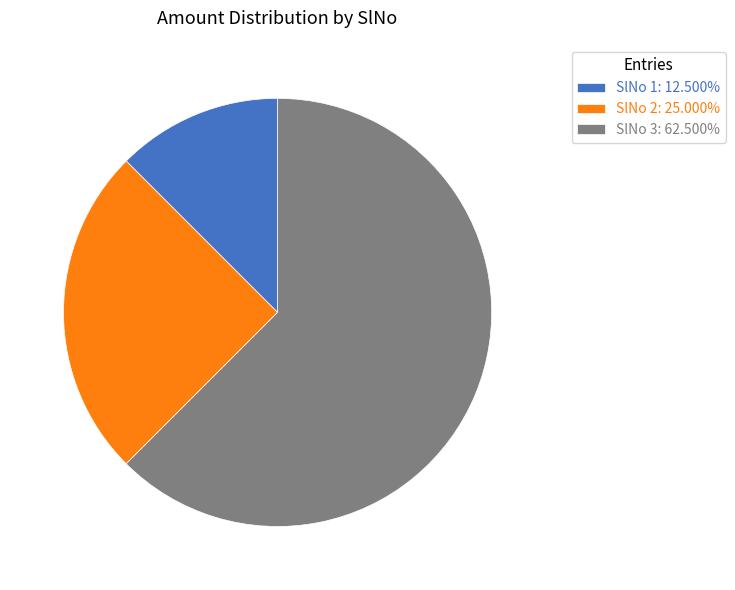

Does any single category account for the majority?

Yes